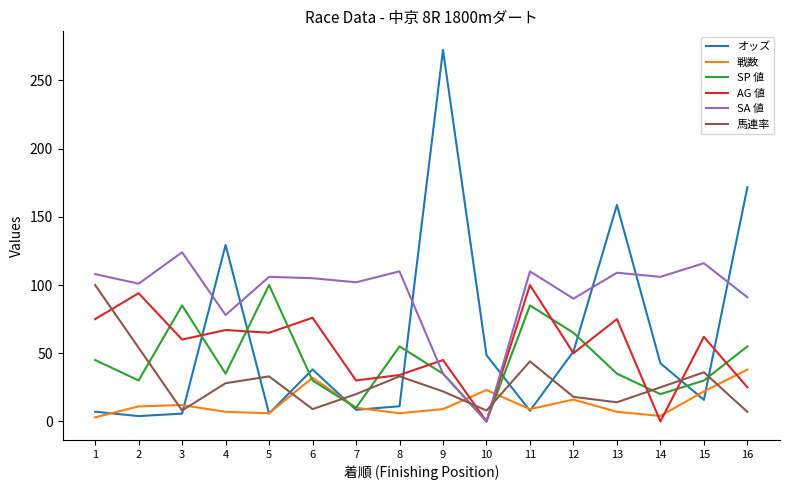

After their last crossing, which series has the higher values: AG 値 or 戦数?

戦数